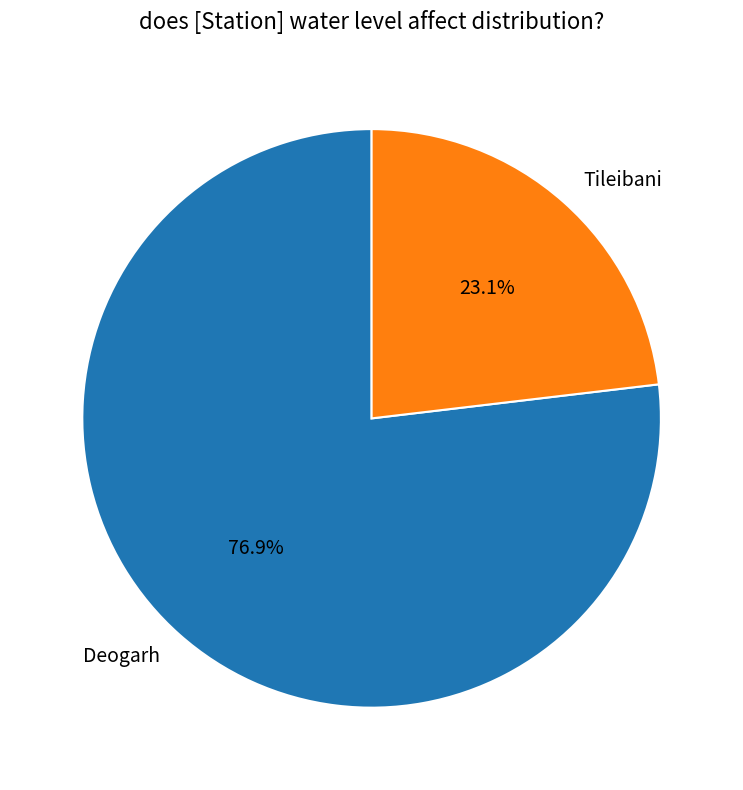

What percentage do Tileibani and Deogarh together represent?

100.0%